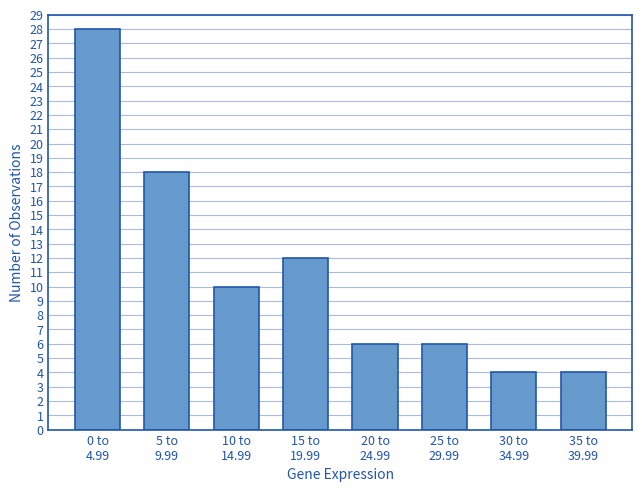

Reading left to right, list all the values displayed in this chart.

28	18	10	12	6	6	4	4